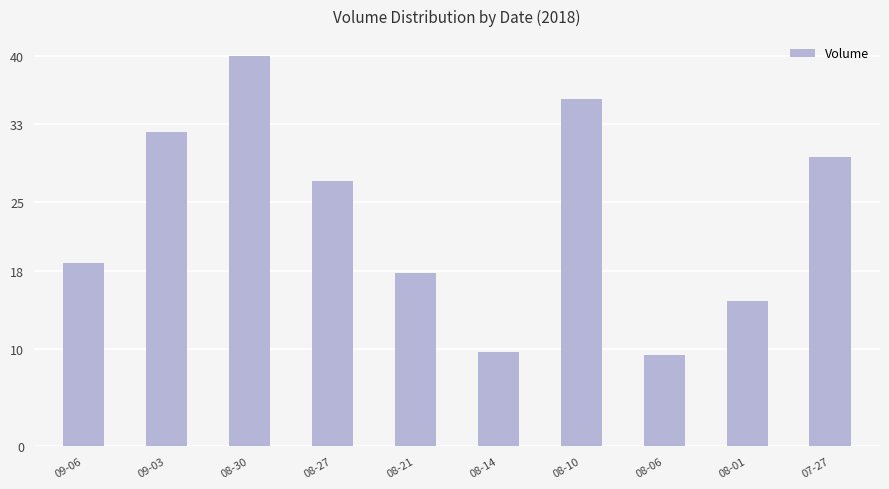

At which label does the data first exceed 27?

09-03